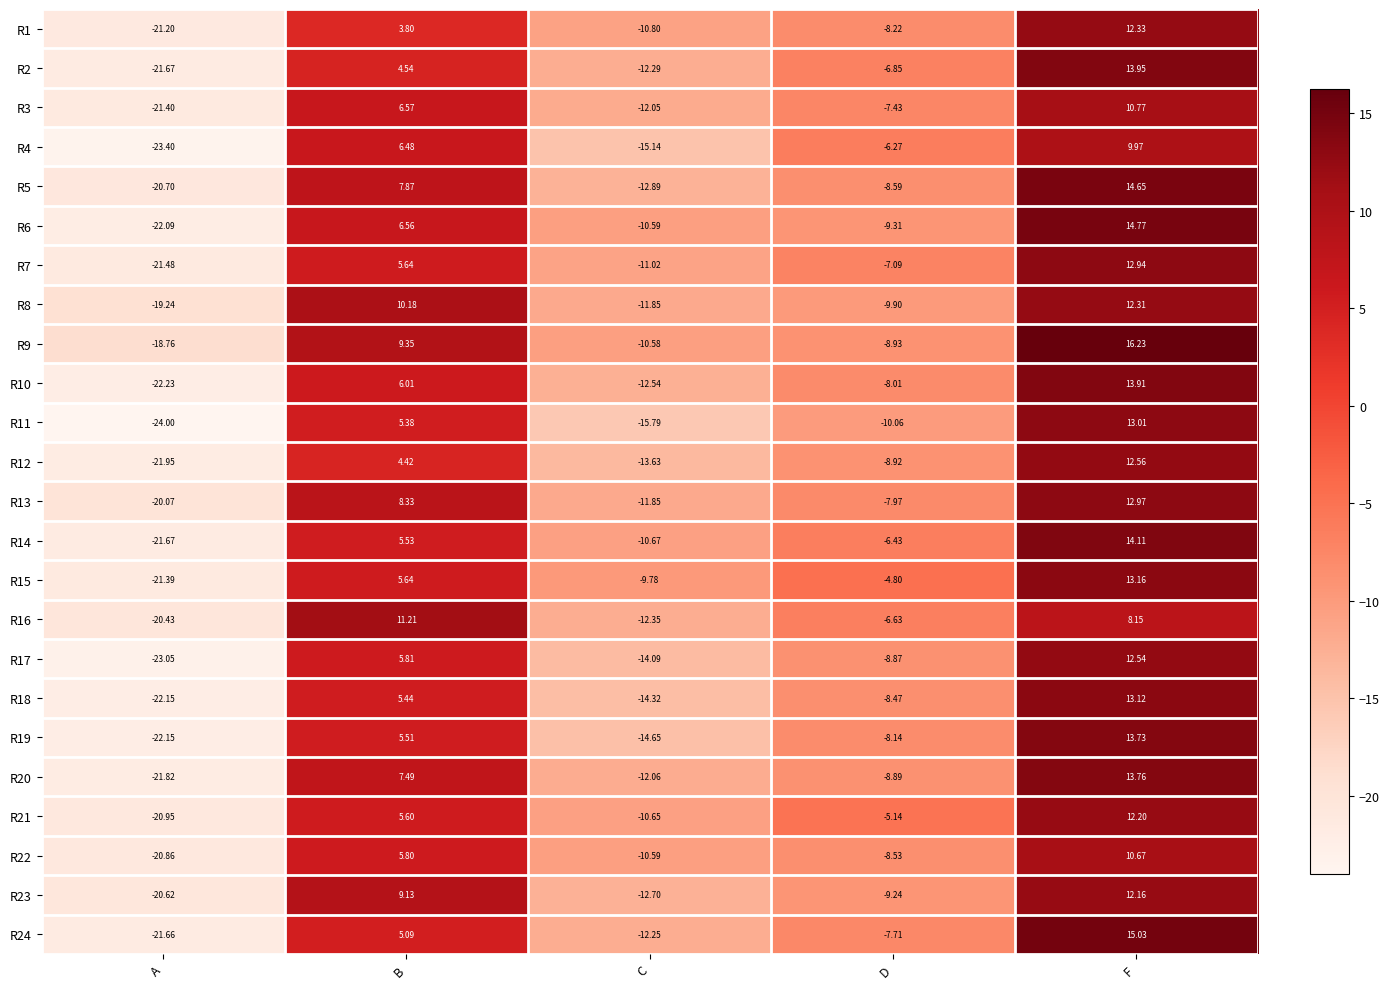

What is the maximum value shown in the chart?

16.2